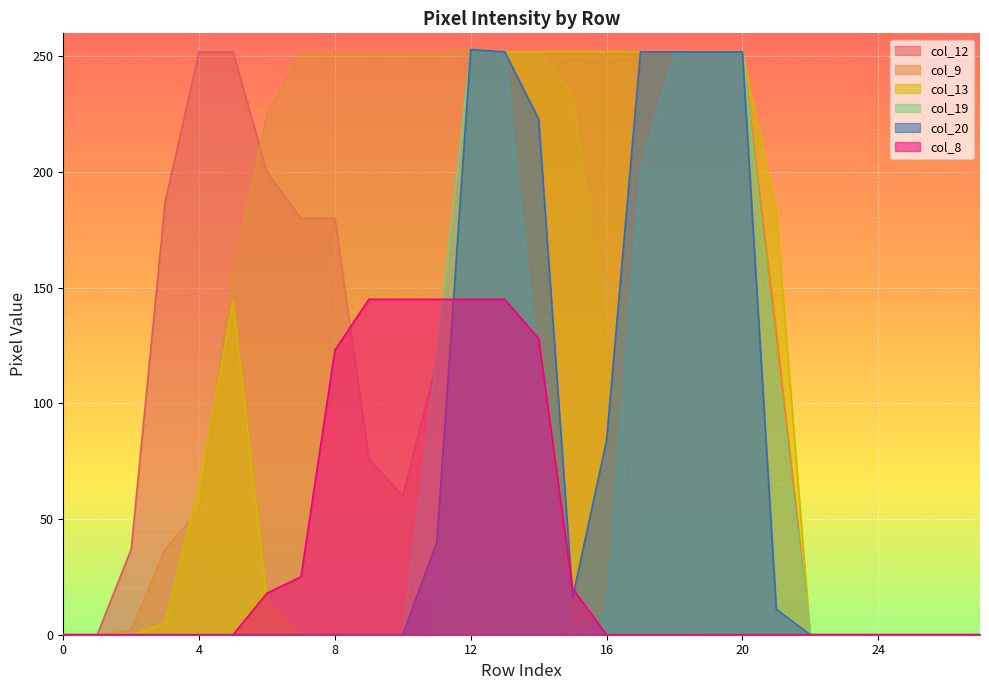

Which series has the largest total across all categories?

col_12